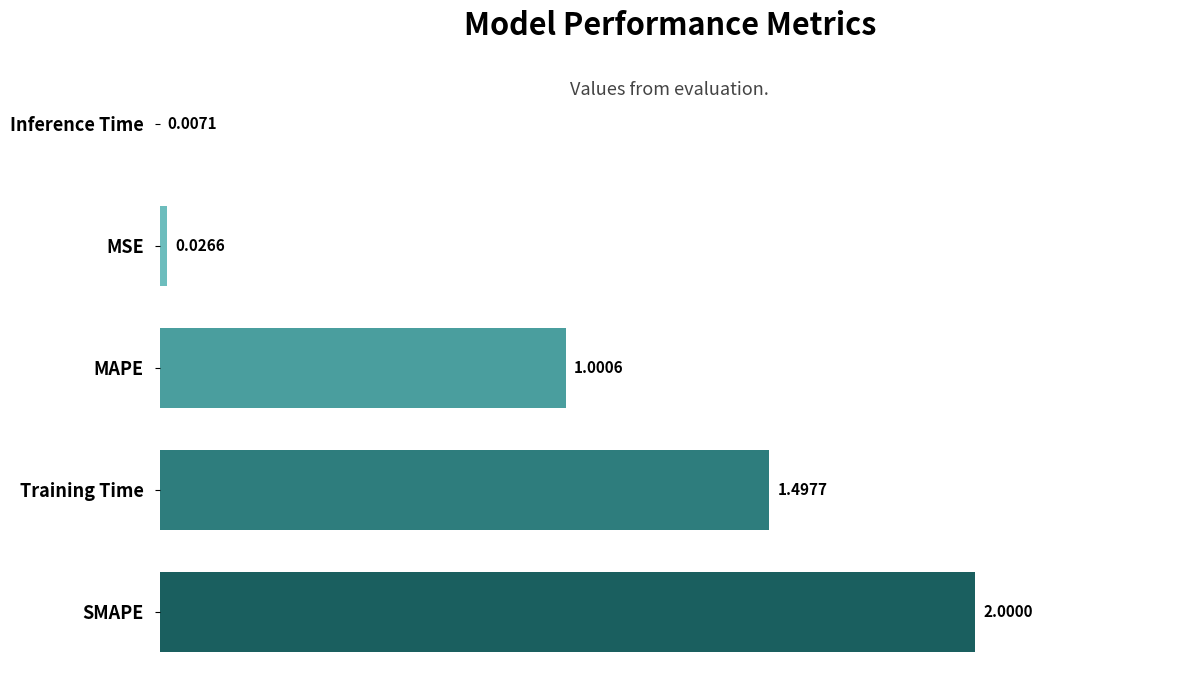

What is the sum of all values?

4.5